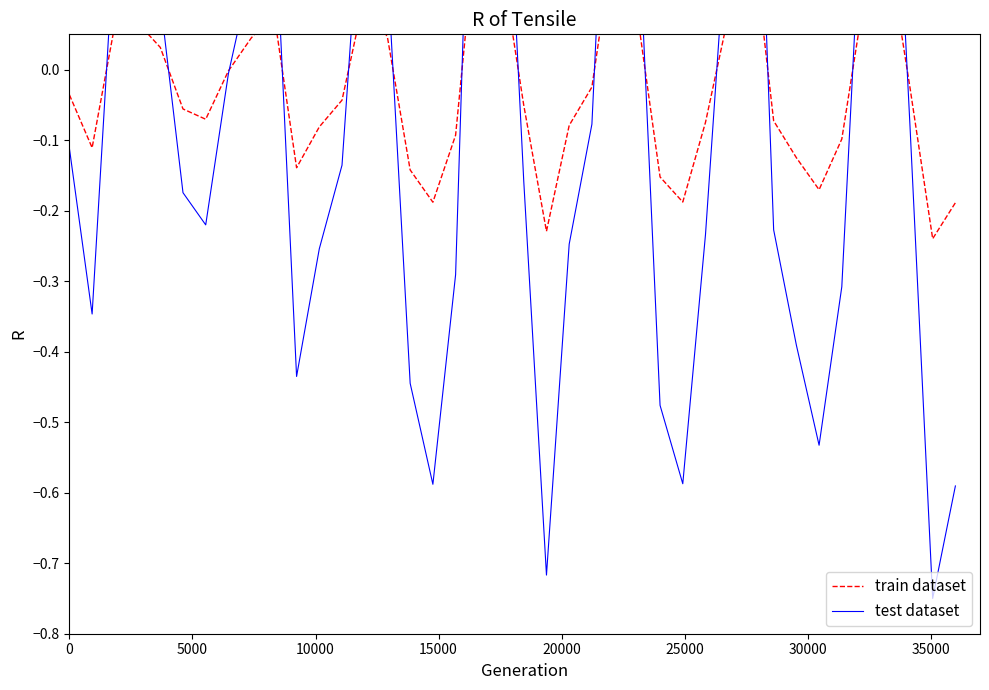

The value of test dataset at 10 is -0.7. True or false?

False